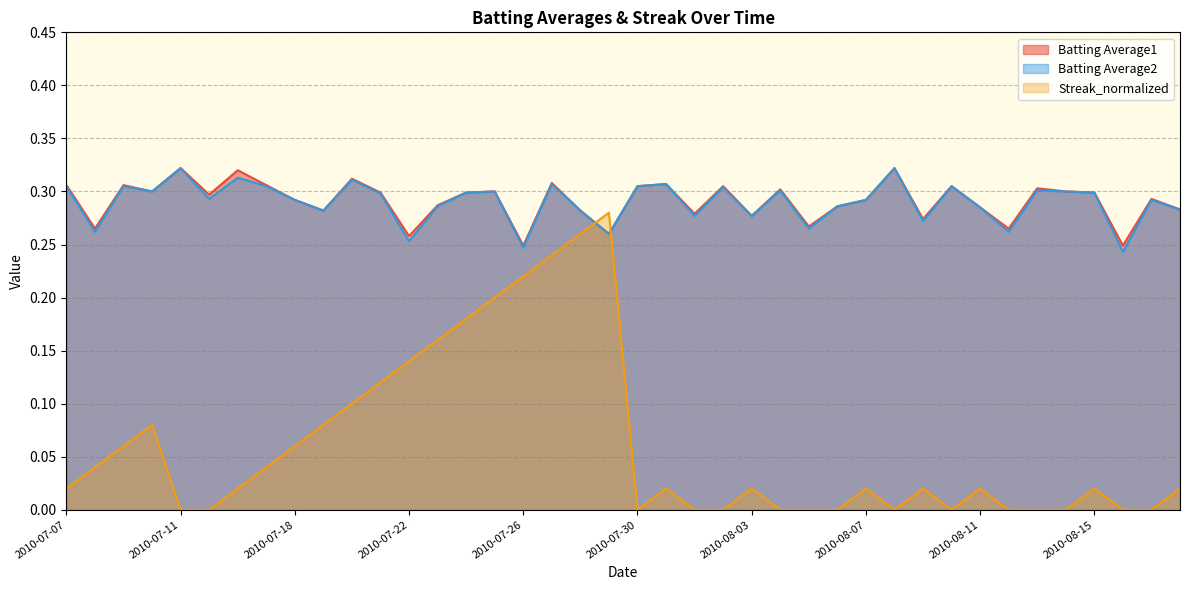

True or false: Batting Average2 and Batting Average1 intersect in this chart.

False